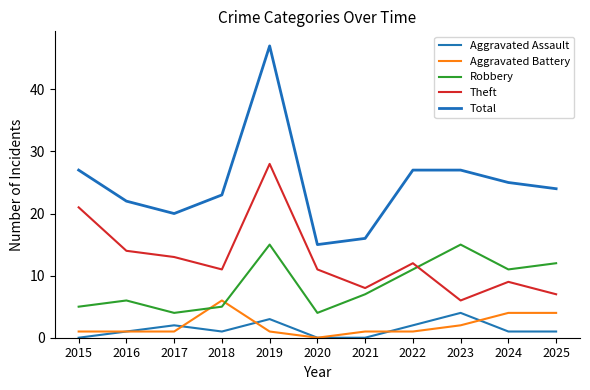

What is the difference between the maximum and second lowest values in the Robbery series?

11